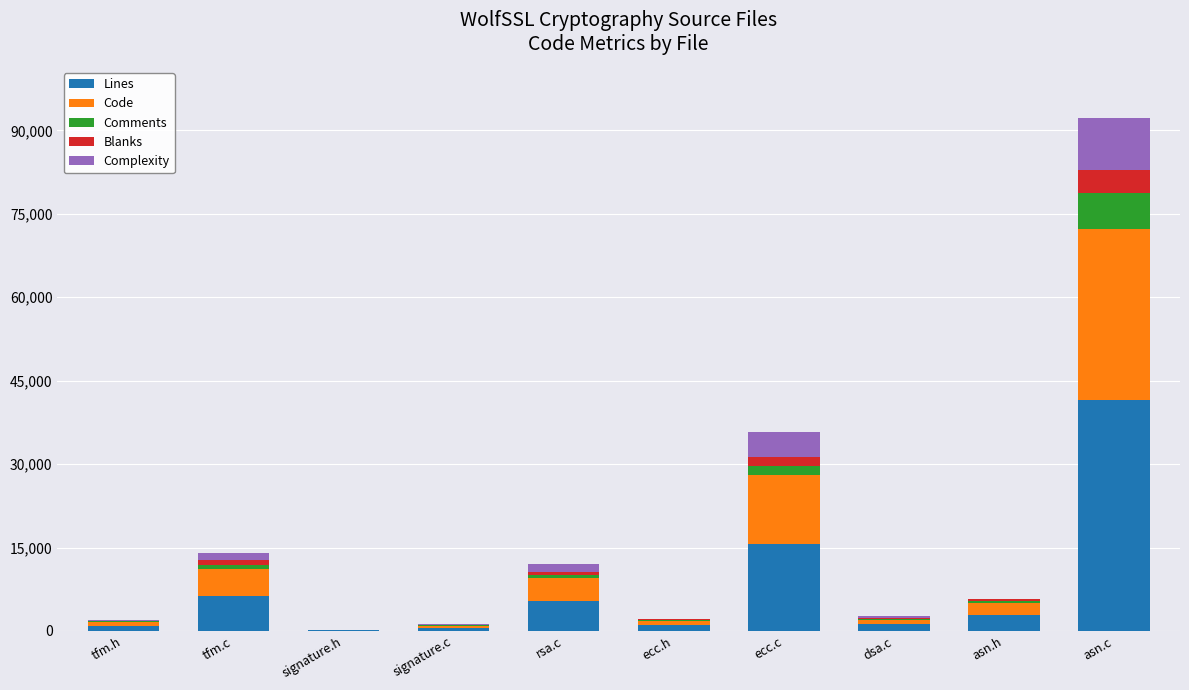

Count the number of data series in this chart.

5